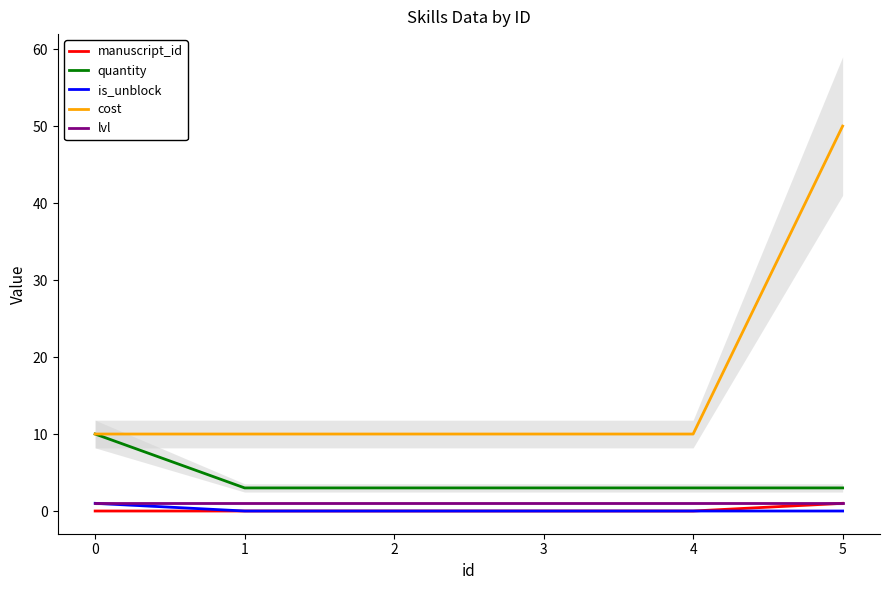

Is this an area chart (filled region under the line)?

No